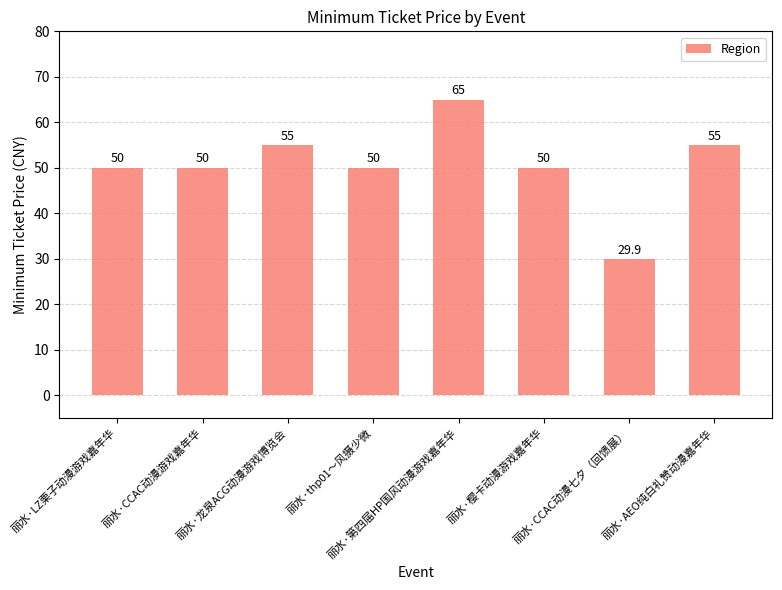

The chart shows a value of 50.0 at 丽水·樱卡动漫游戏嘉年华. True or false?

True